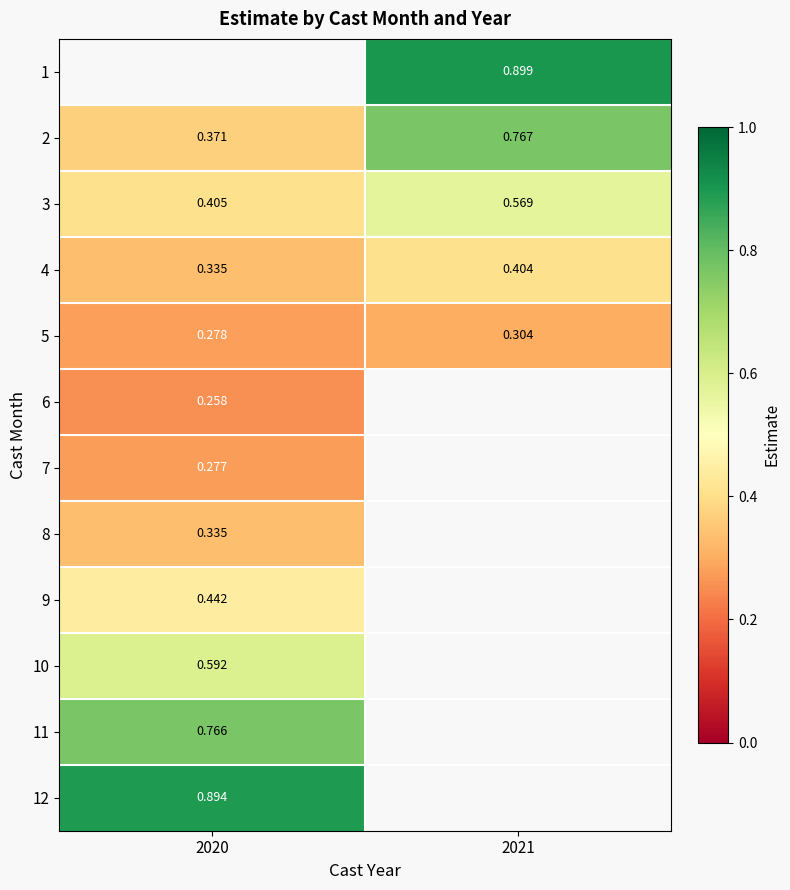

The value of 4 at 2020 is 0.2. True or false?

False